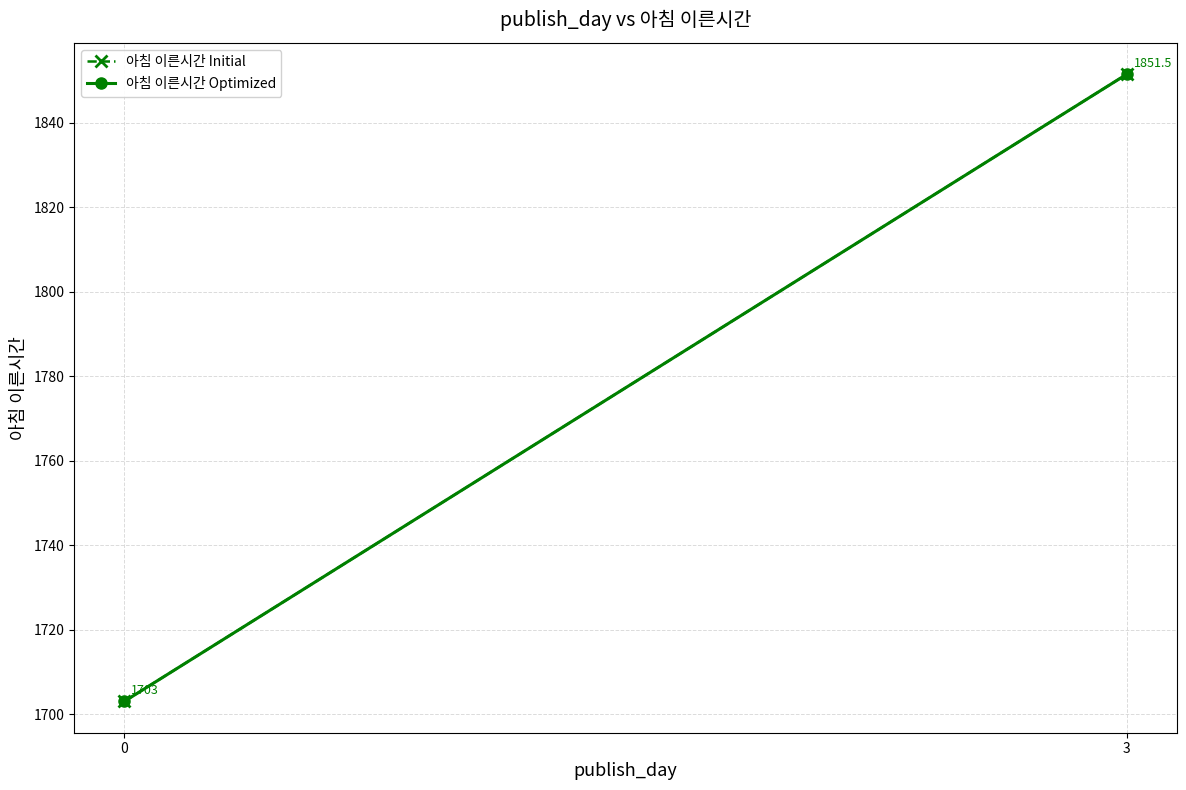

At how many categories does at least one series exceed 1754?

1